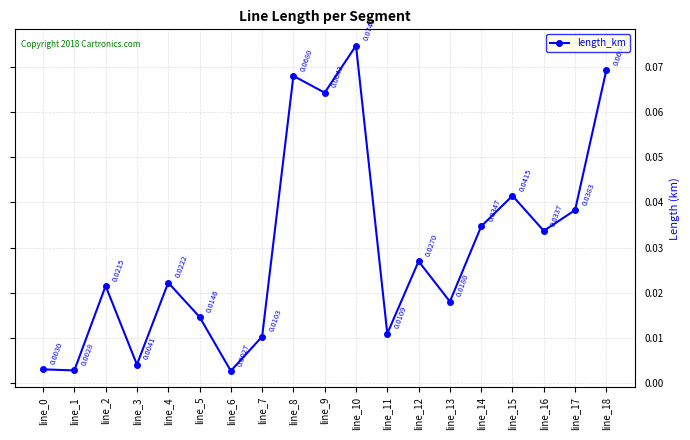

Does the chart display data point markers on the line(s)?

Yes